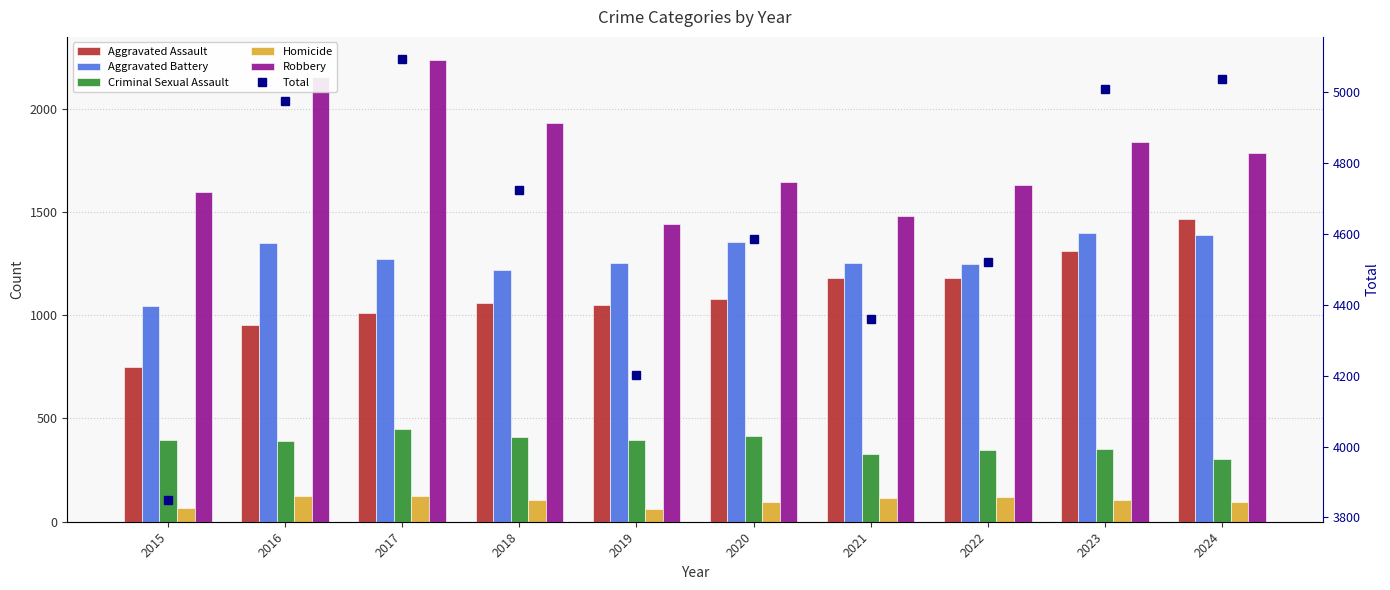

What is the value of the Homicide bar at the 7th from the left?

113